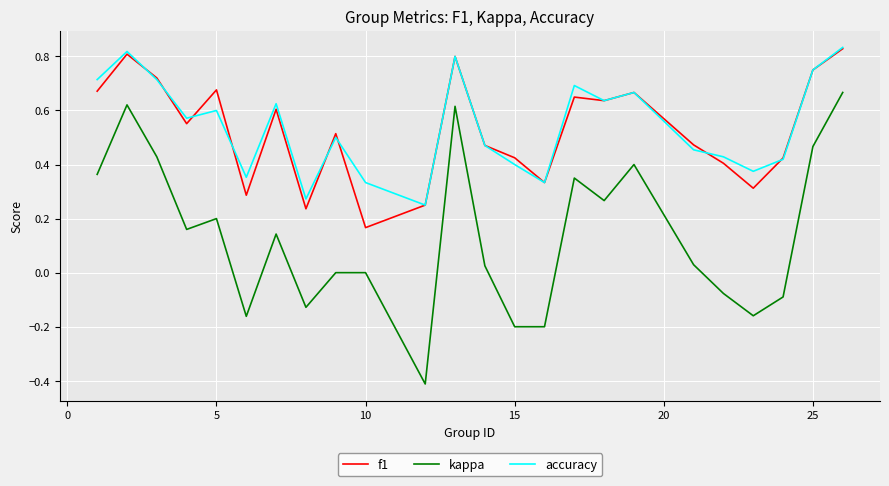

What is the minimum value shown in the chart?

-0.4